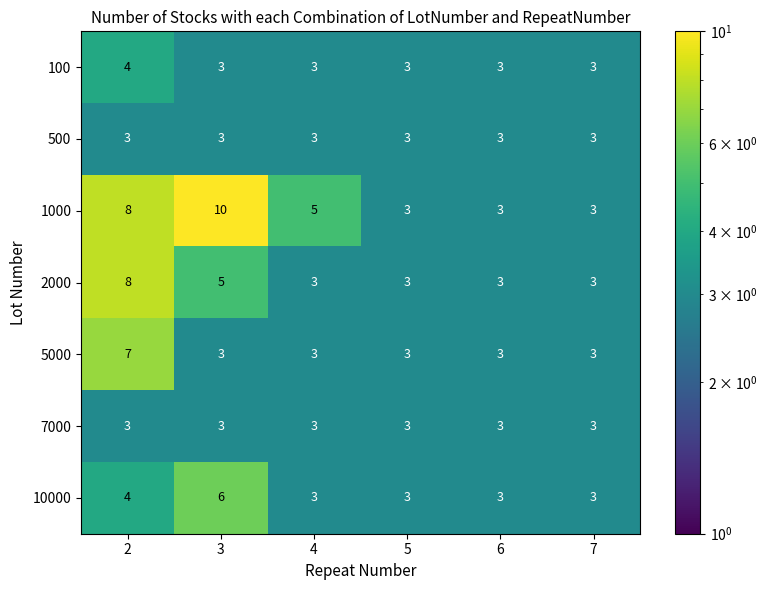

How many 5000 values are between 3 and 4?

5